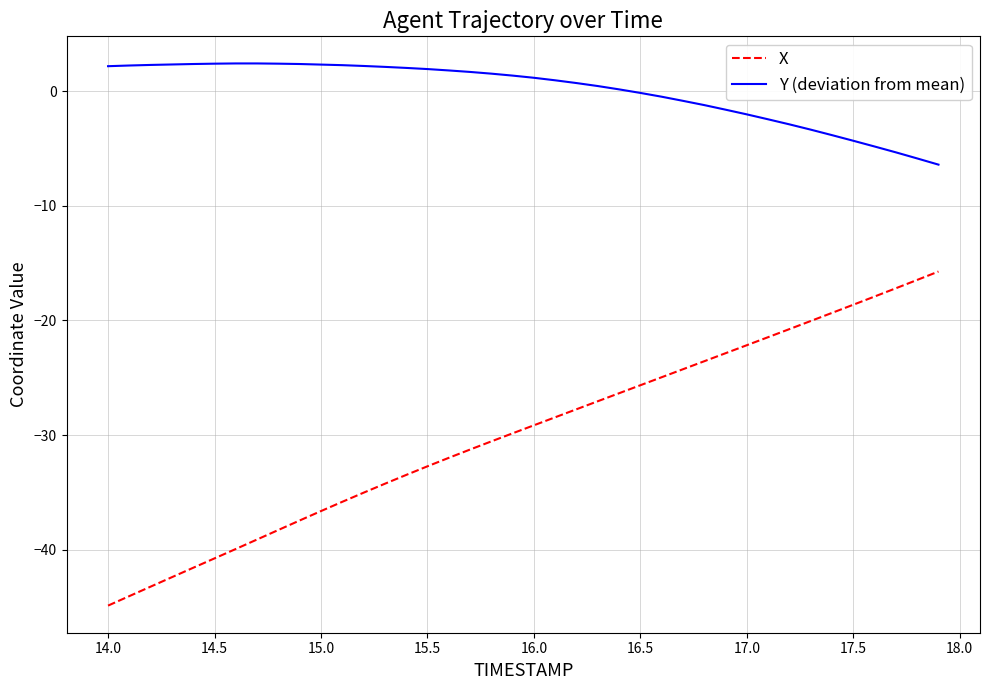

List the series in order of their peak value, lowest first.

X, Y (deviation from mean)